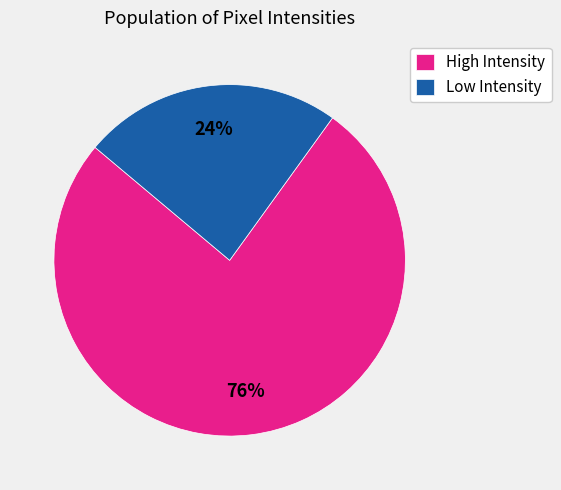

Which slice is the largest?

High Intensity